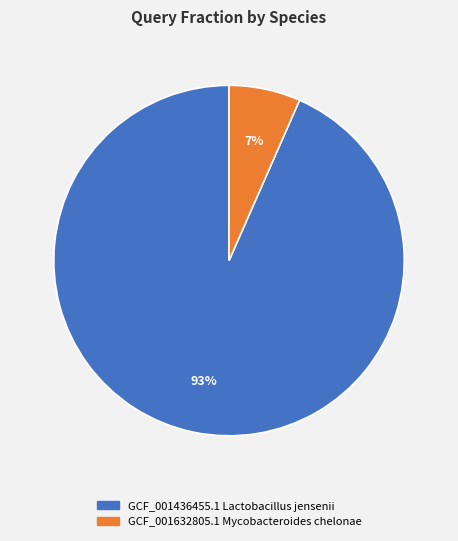

Combined, do GCF_001632805.1 Mycobacteroides chelonae and GCF_001436455.1 Lactobacillus jensenii account for over 50%?

Yes